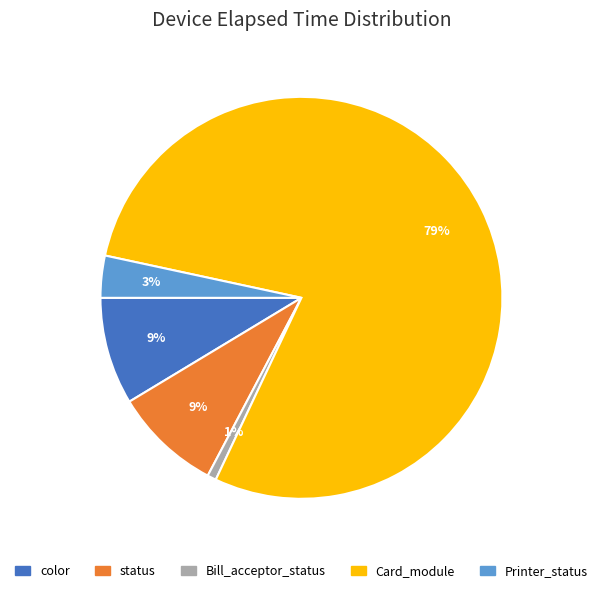

To the nearest percent, what portion does Printer_status represent?

3%